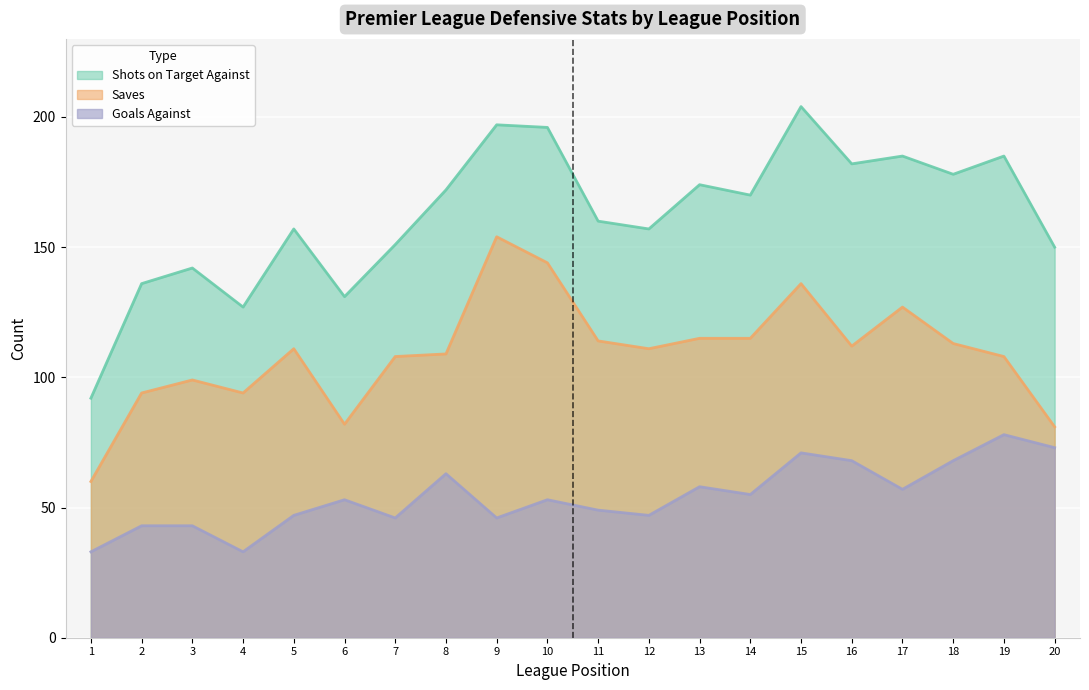

What is the difference between the Shots on Target Against values at 19 and 3?

43